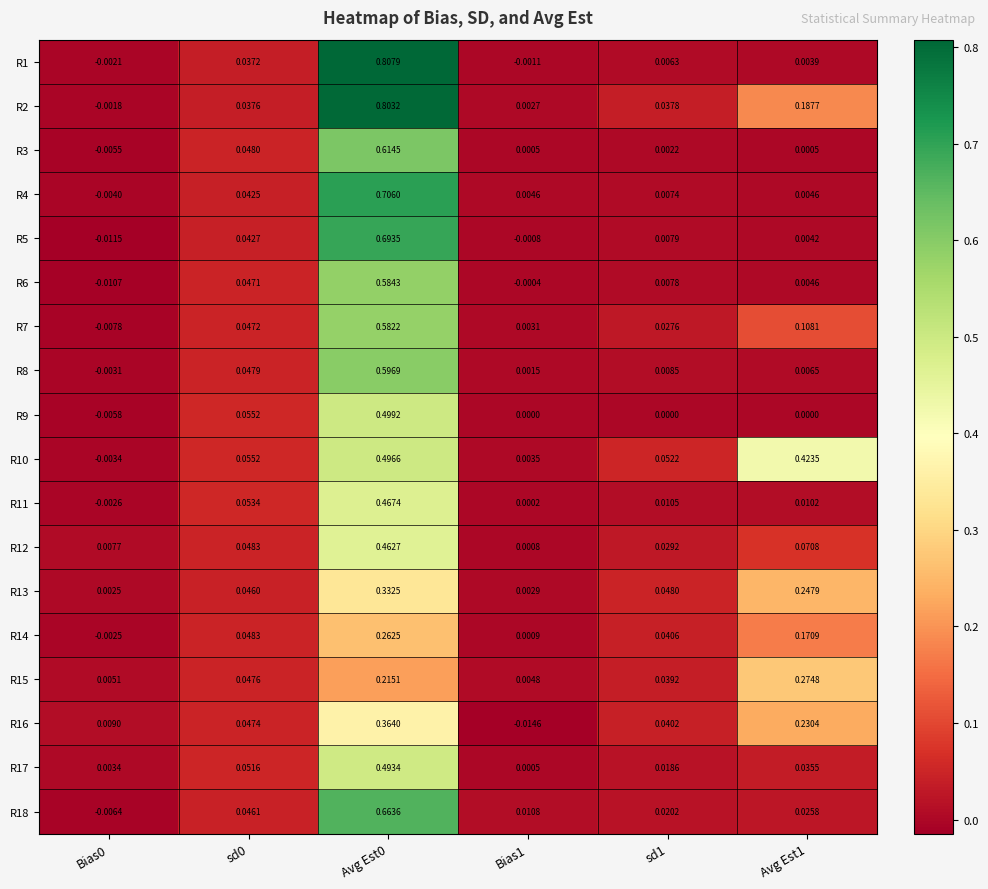

Is the value of R13 at Bias1 greater than the value of R10 at sd1?

No